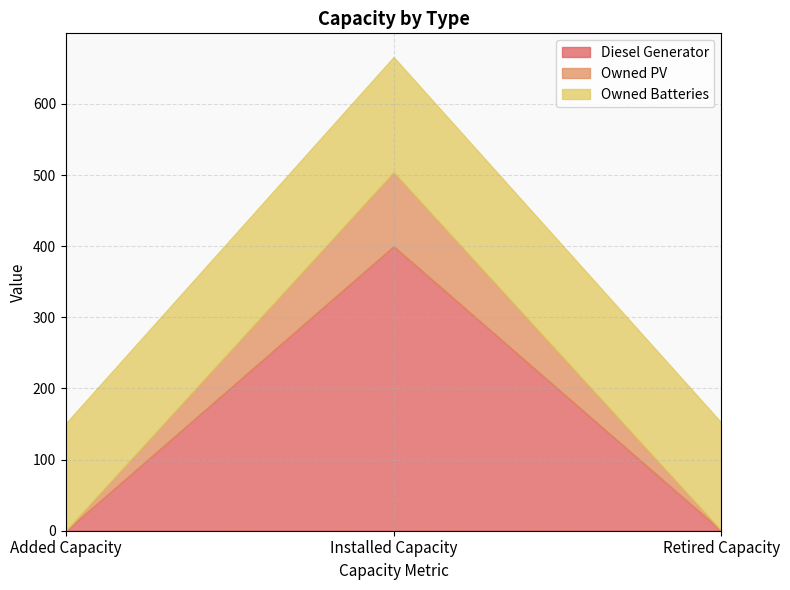

What position from the left is Retired Capacity?

3